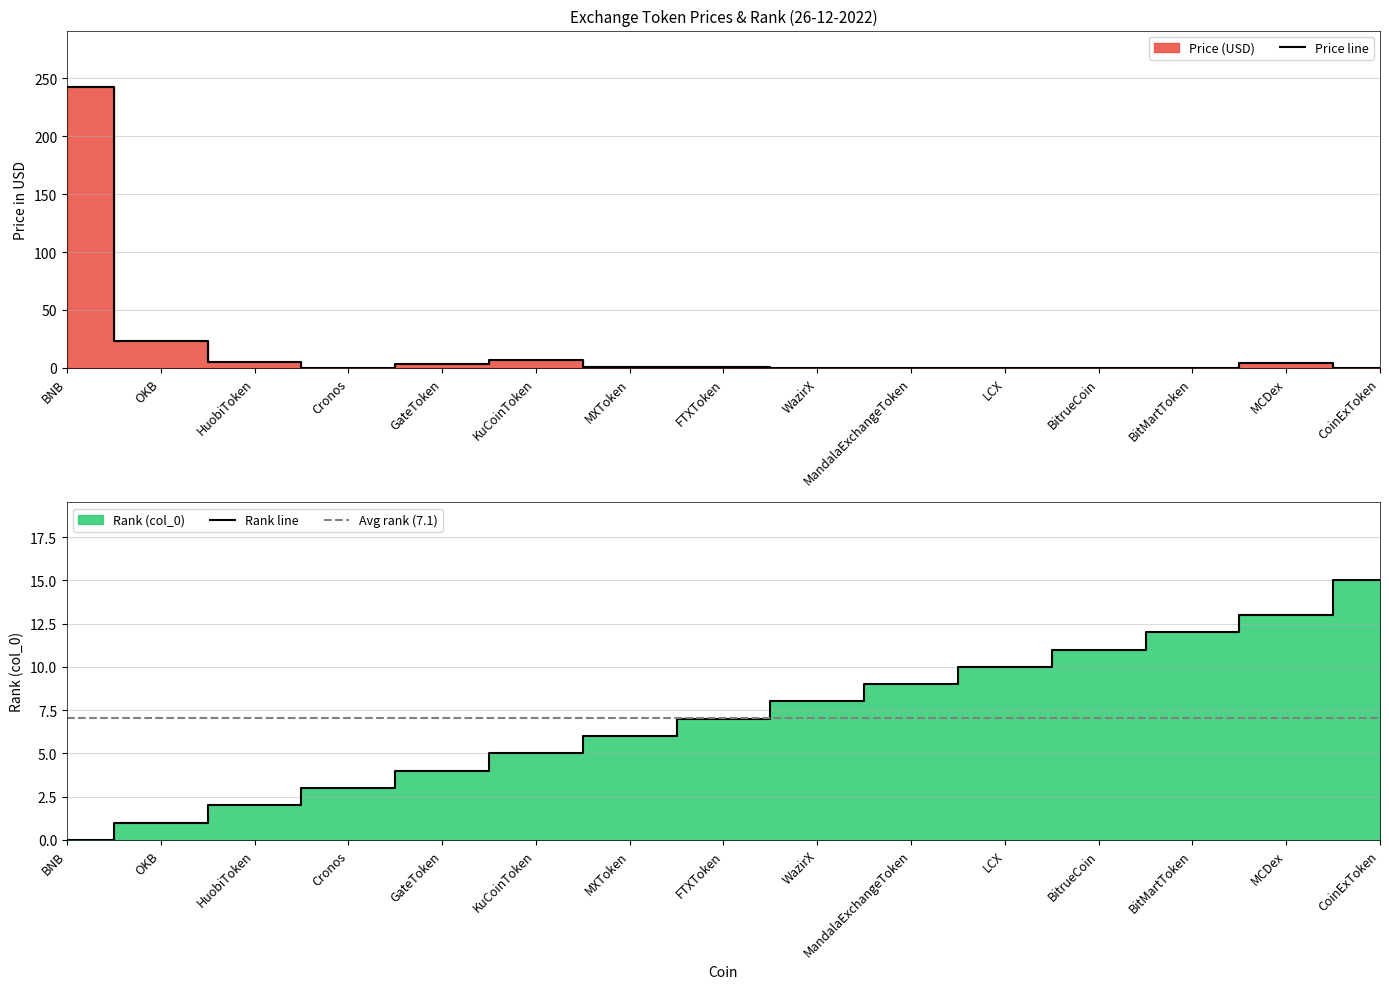

What is the label of the 13th point from the right?

HuobiToken